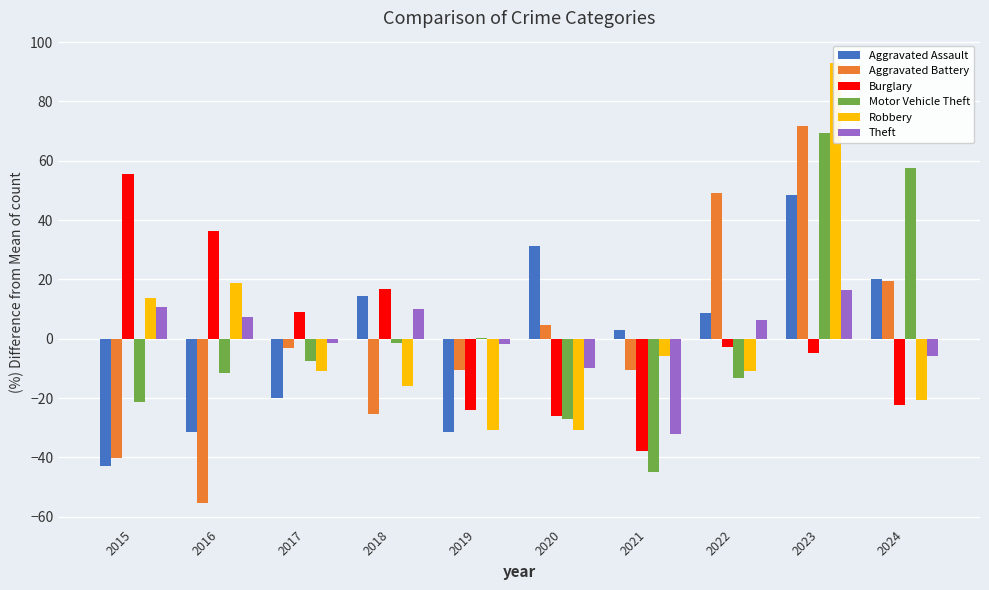

The Motor Vehicle Theft series shows -44.9 at 2021. True or false?

True